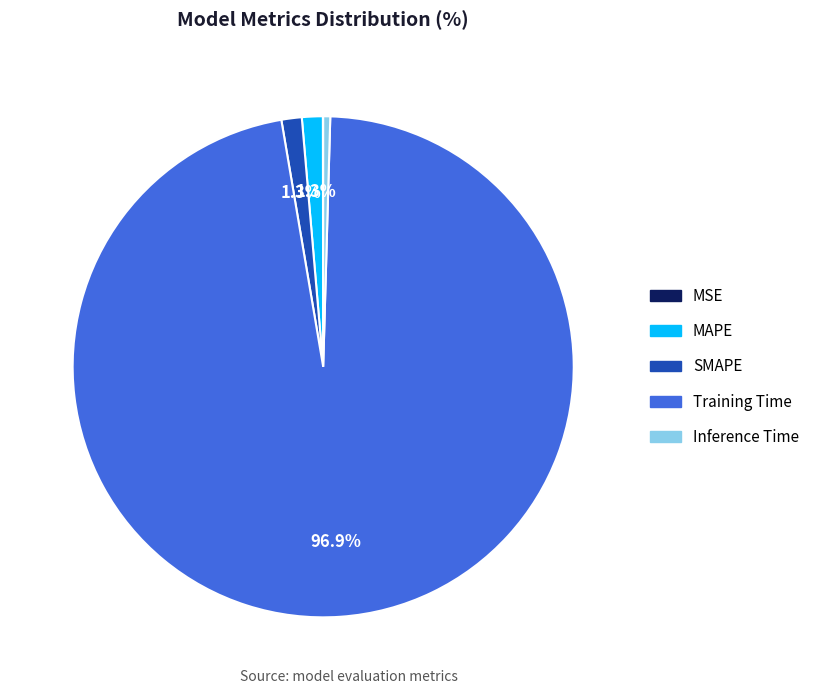

What is the majority slice?

Training Time